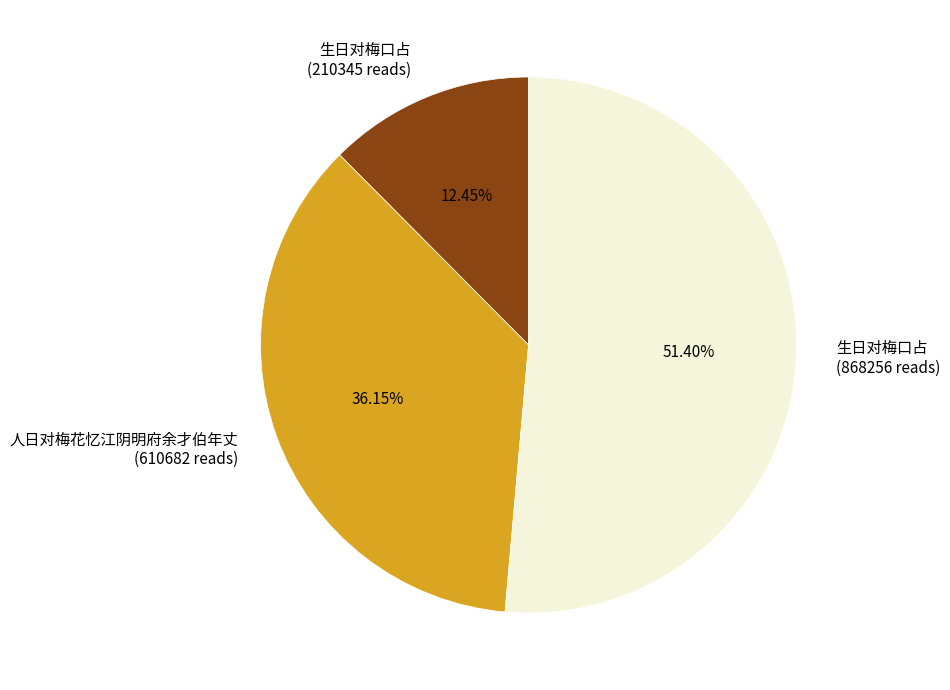

Which slice is the smallest?

生日对梅口占 (210345 reads)